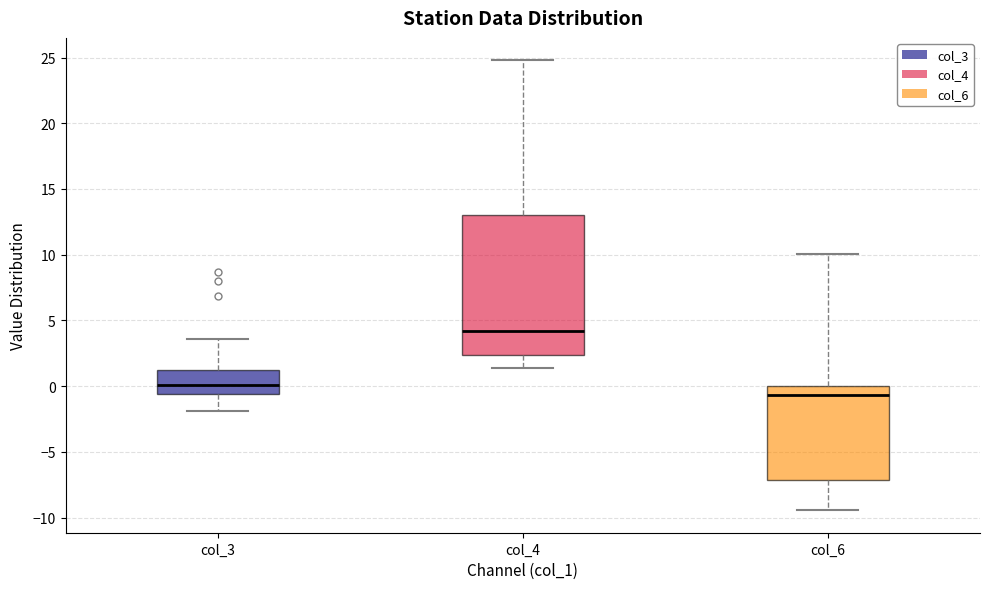

Reading left to right, transcribe this box plot: for each box, give where its median line is, the range the box spans, and where its two whiskers end, as read against the y-axis. The values are not printed on the chart, so give them approximately, as read against the axis.

col_3: median 0.0, box -0.5 to 1.0, whiskers -2.0 to 3.5
col_4: median 4.0, box 2.5 to 13.0, whiskers 1.5 to 25.0
col_6: median -0.5, box -7.0 to 0.0, whiskers -9.5 to 10.0